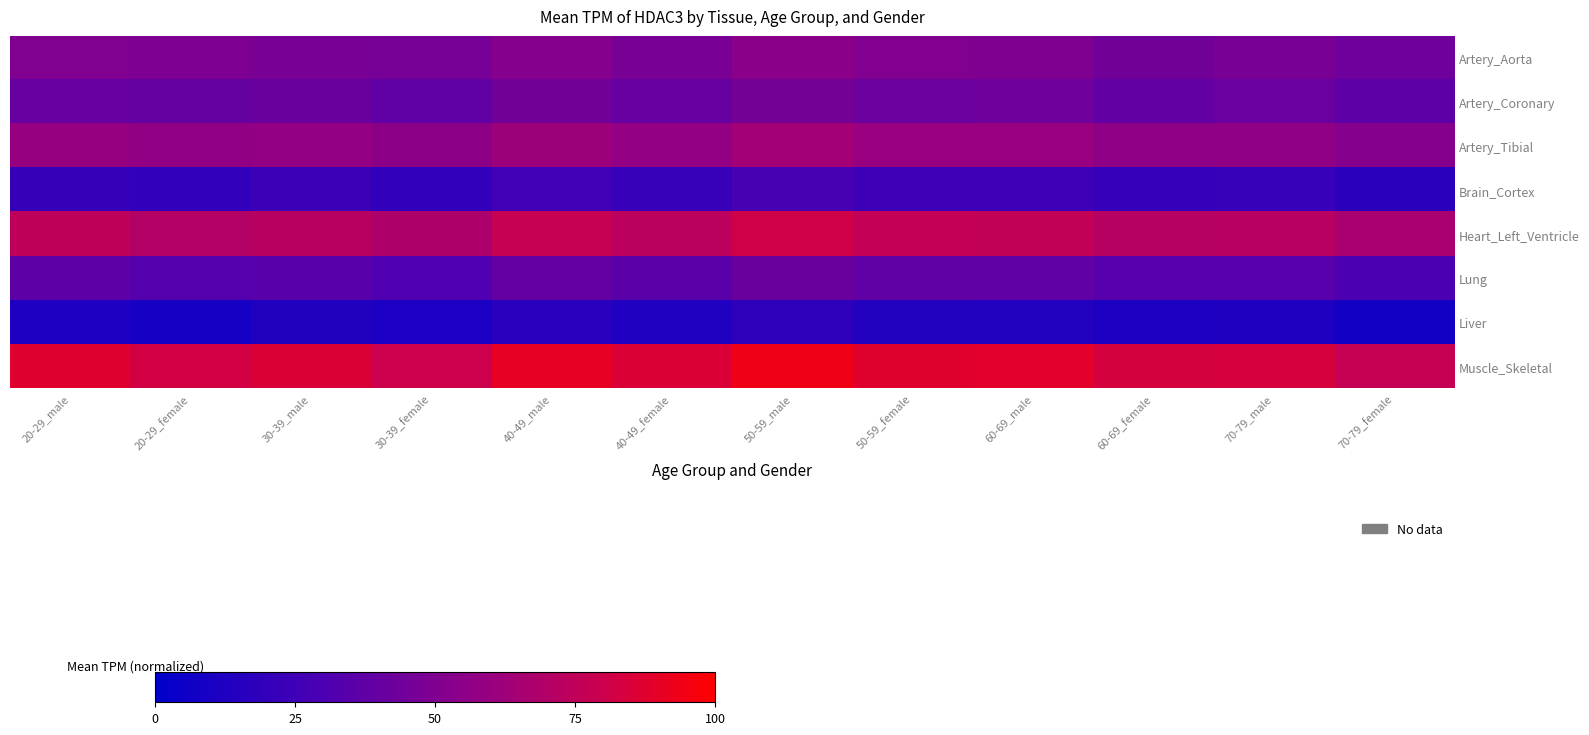

What is the total value across all series at 30-39_male?

376.6